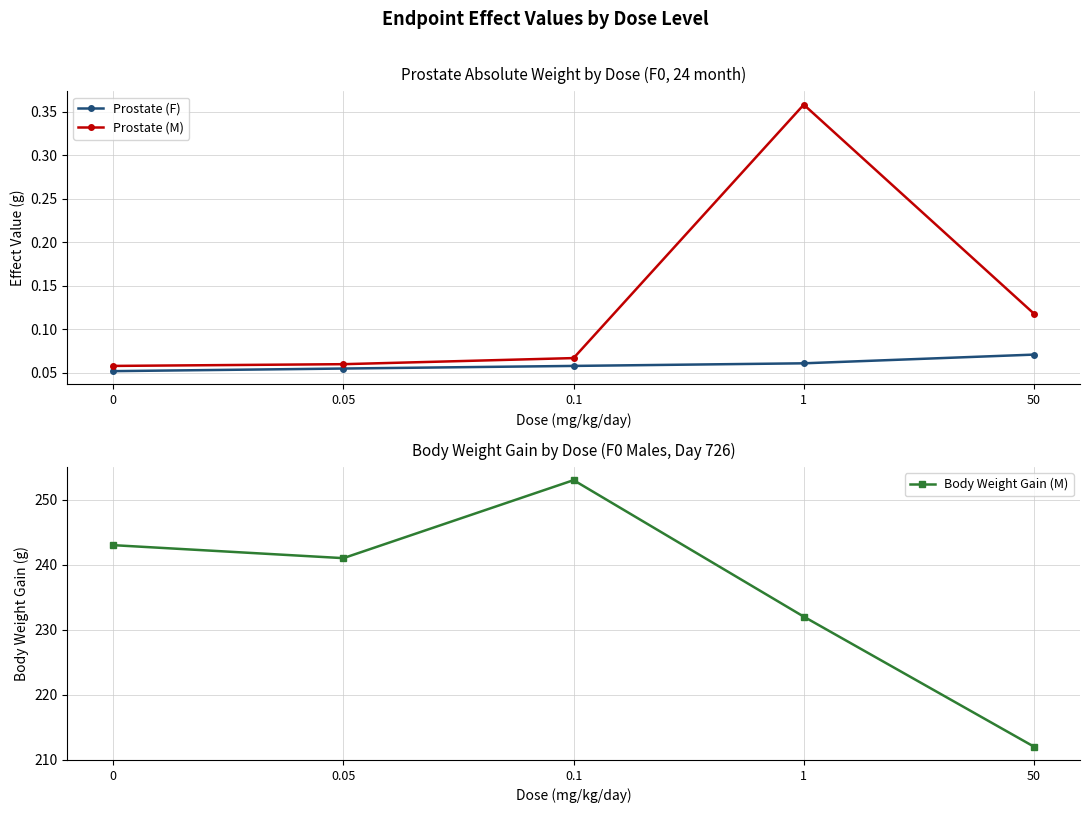

What is the maximum value for Prostate (M)?

0.4